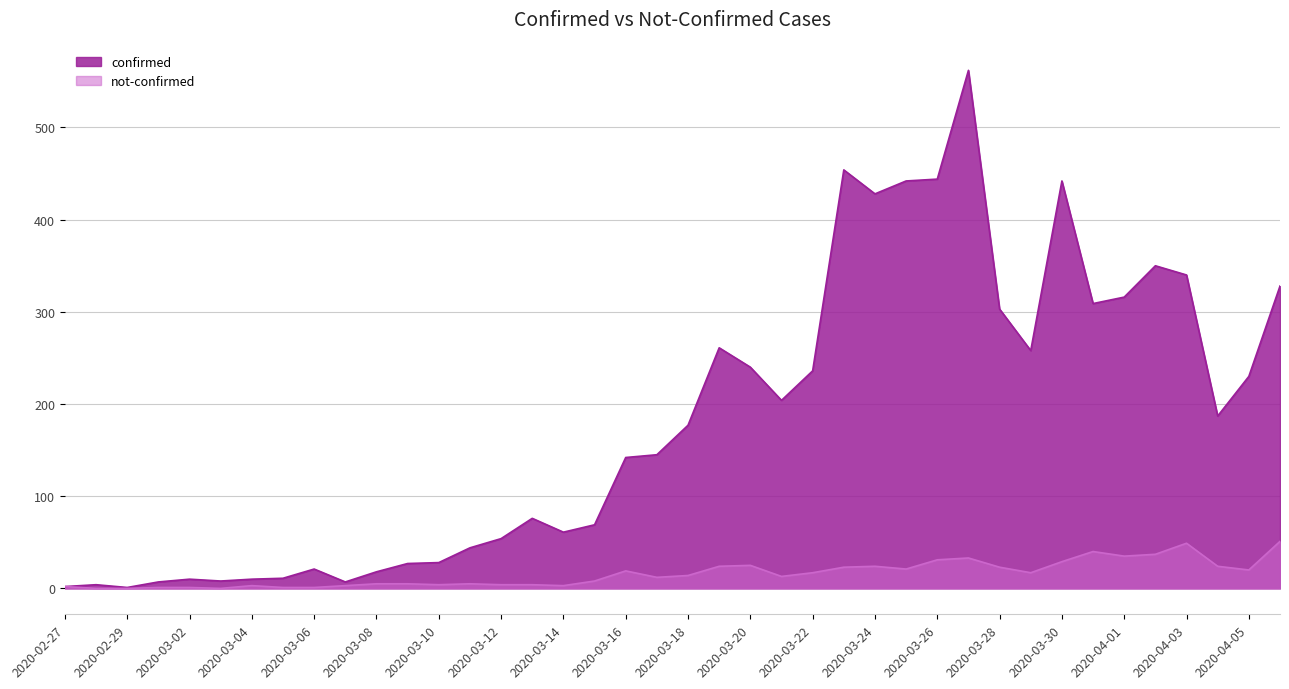

How many values in the not-confirmed series exceed 14?

19